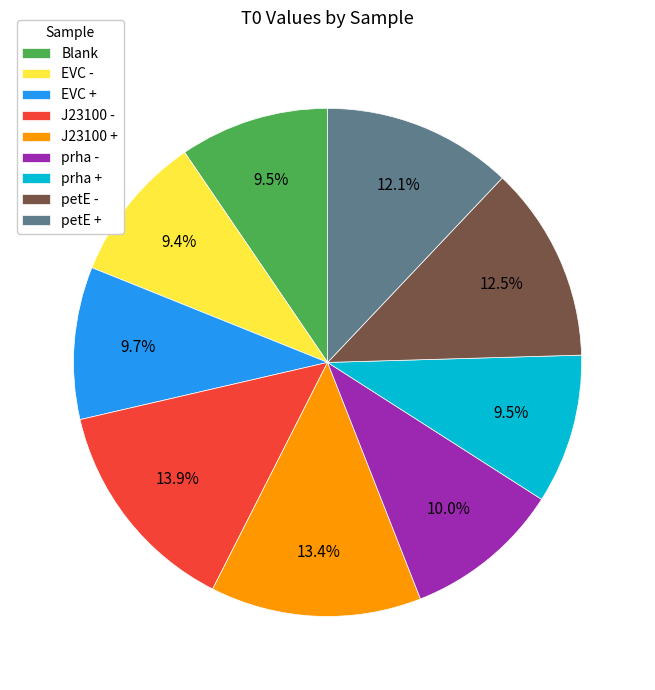

Is the sum of prha + and EVC + greater than half?

No